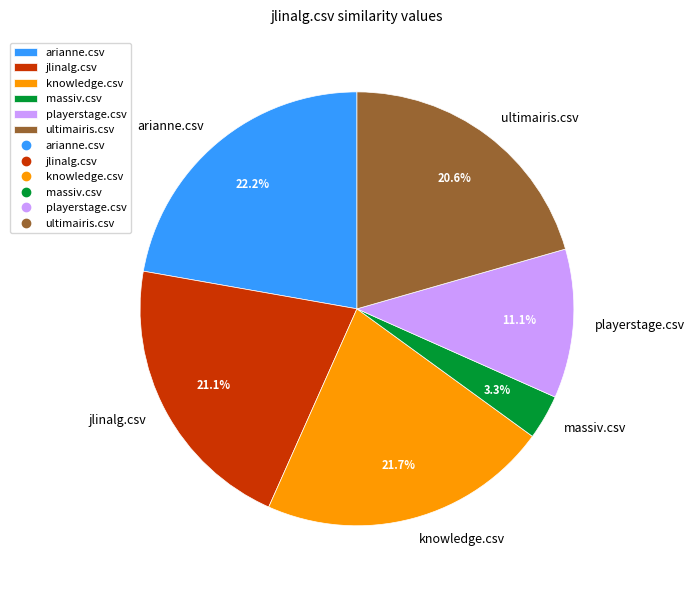

Is it true that ultimairis.csv is 29% of the pie?

False